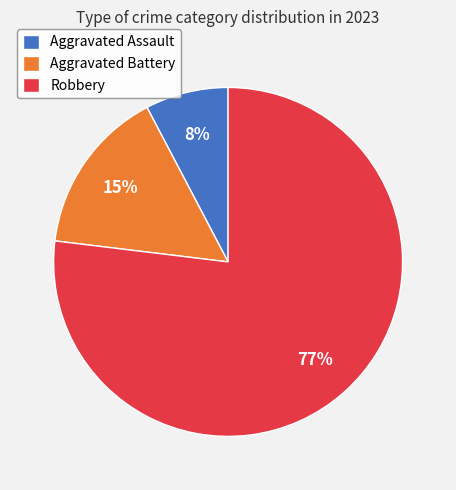

Which slice is the smallest?

Aggravated Assault